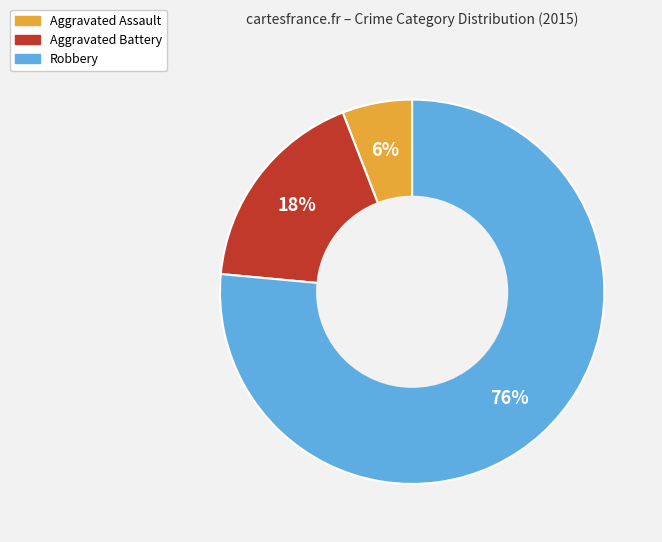

What is the largest slice in the pie chart?

Robbery